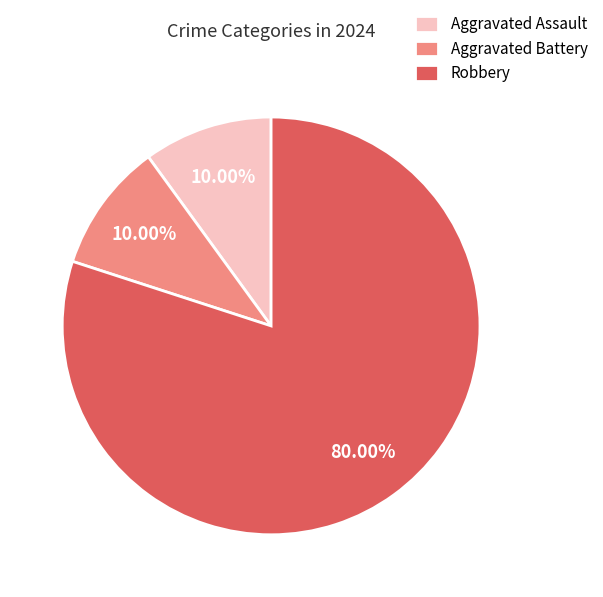

Which slice represents more than half of the pie?

Robbery